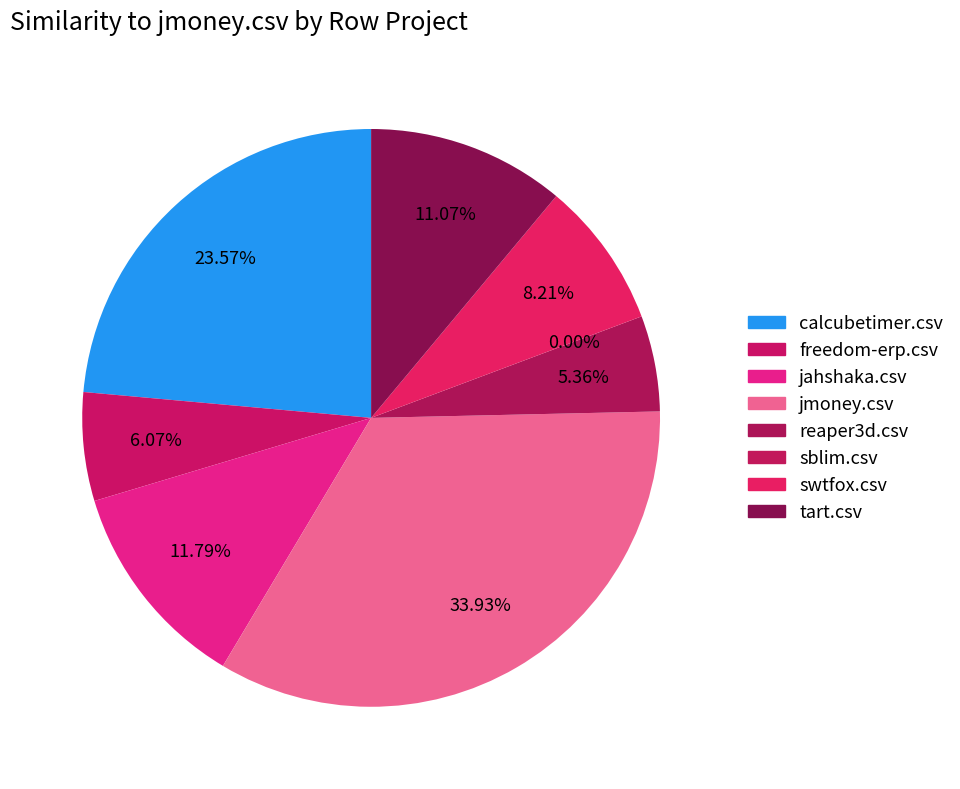

To the nearest percent, what is the difference between the freedom-erp.csv and sblim.csv slice percentages?

6%